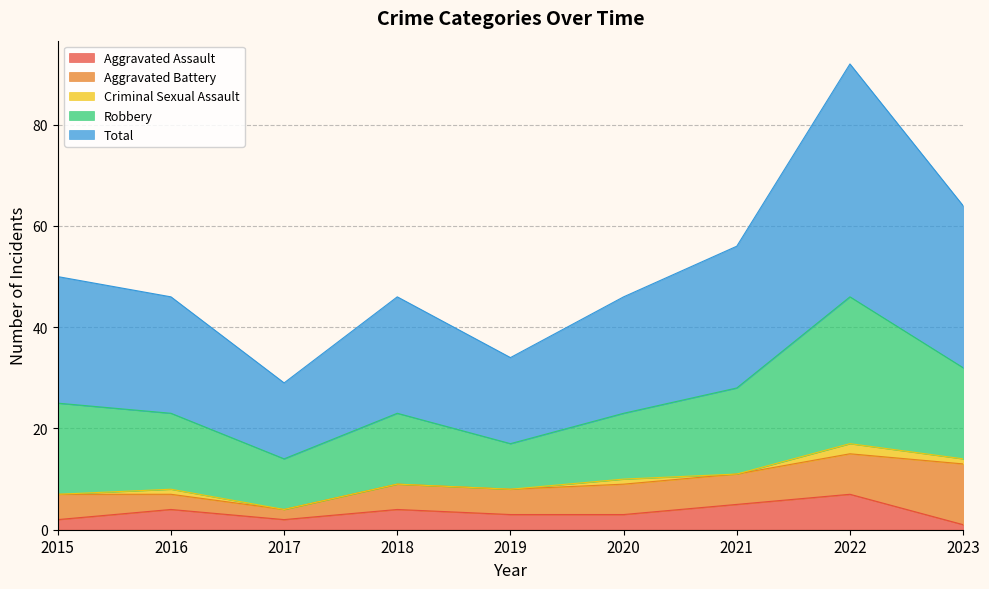

What is the value of the Aggravated Assault point at the 1st from the left?

2